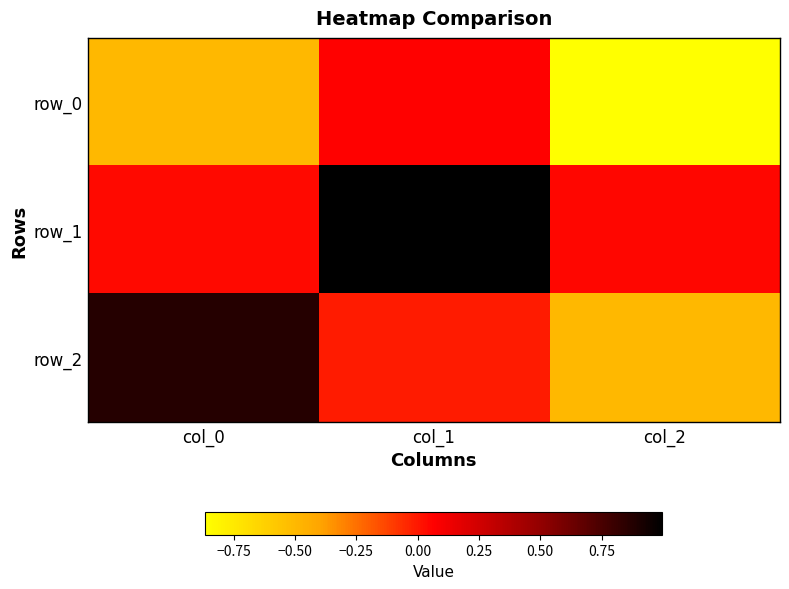

What is the approximate value of row_2 at col_0?

0.9